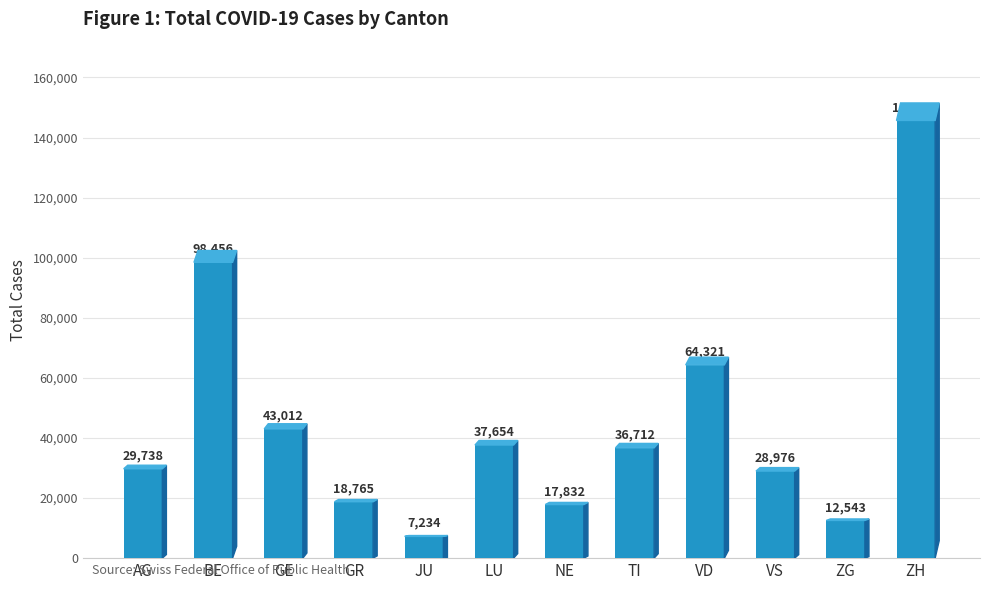

How many distinct data groups are displayed?

1